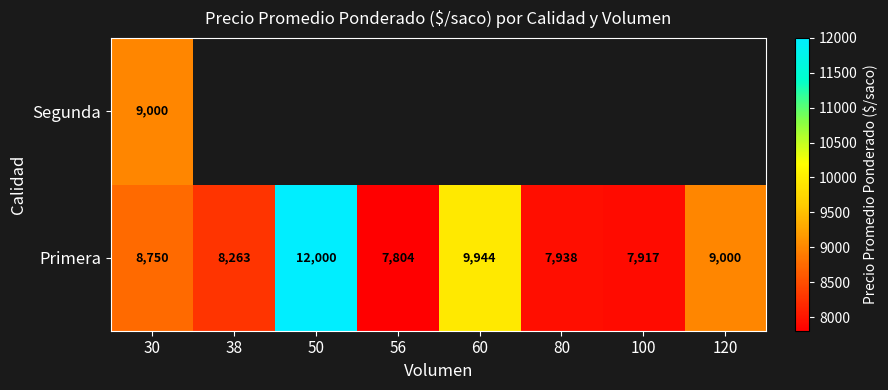

What is the highest value of the Primera series?

12000